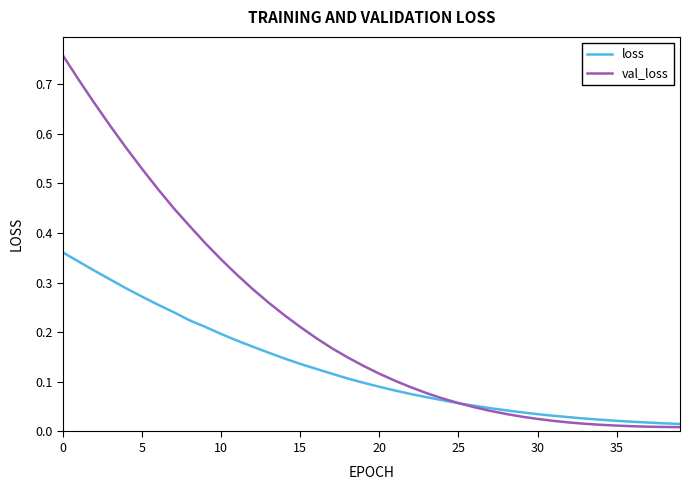

Which series ends up on top after the final intersection of val_loss and loss?

loss